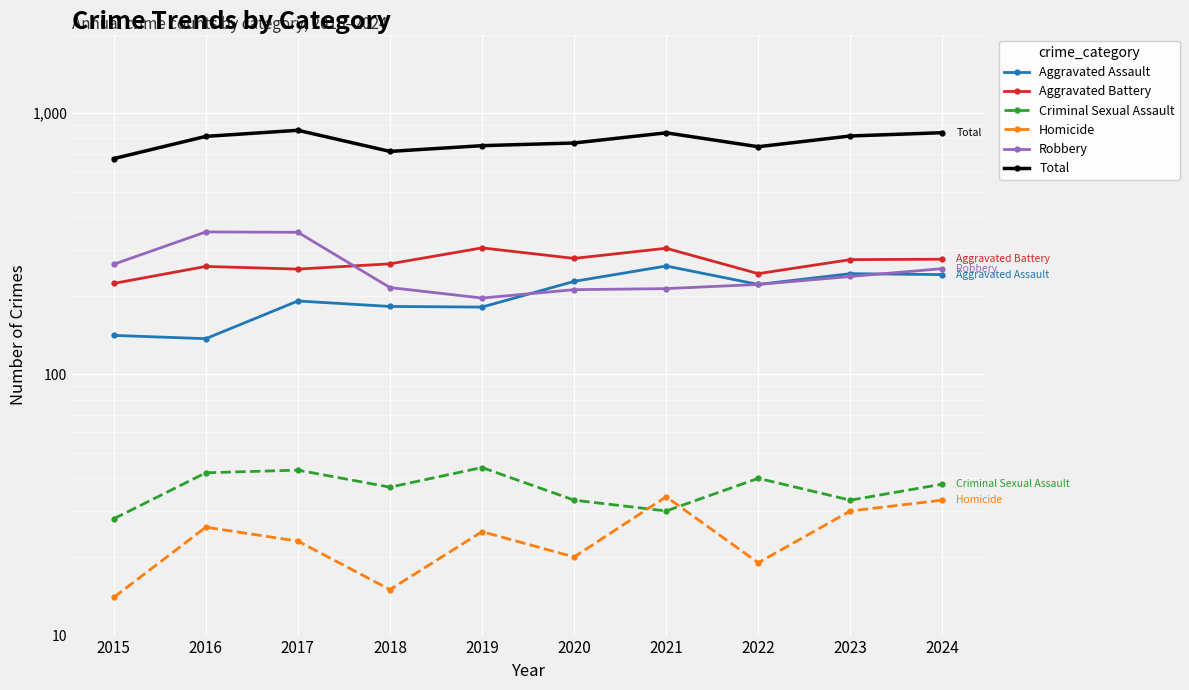

How many values in the Homicide series exceed 25?

4